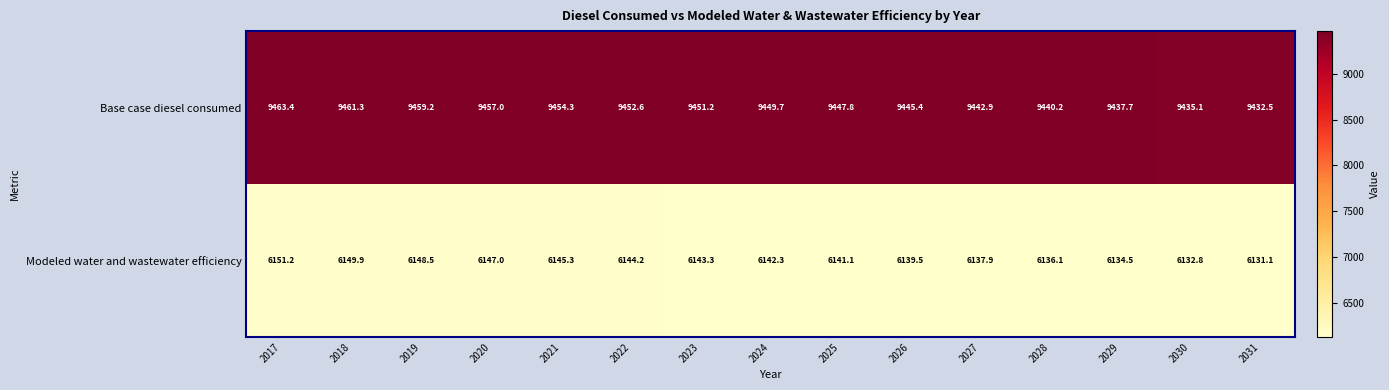

The Base case diesel consumed series shows 9457.0 at 2020. True or false?

True